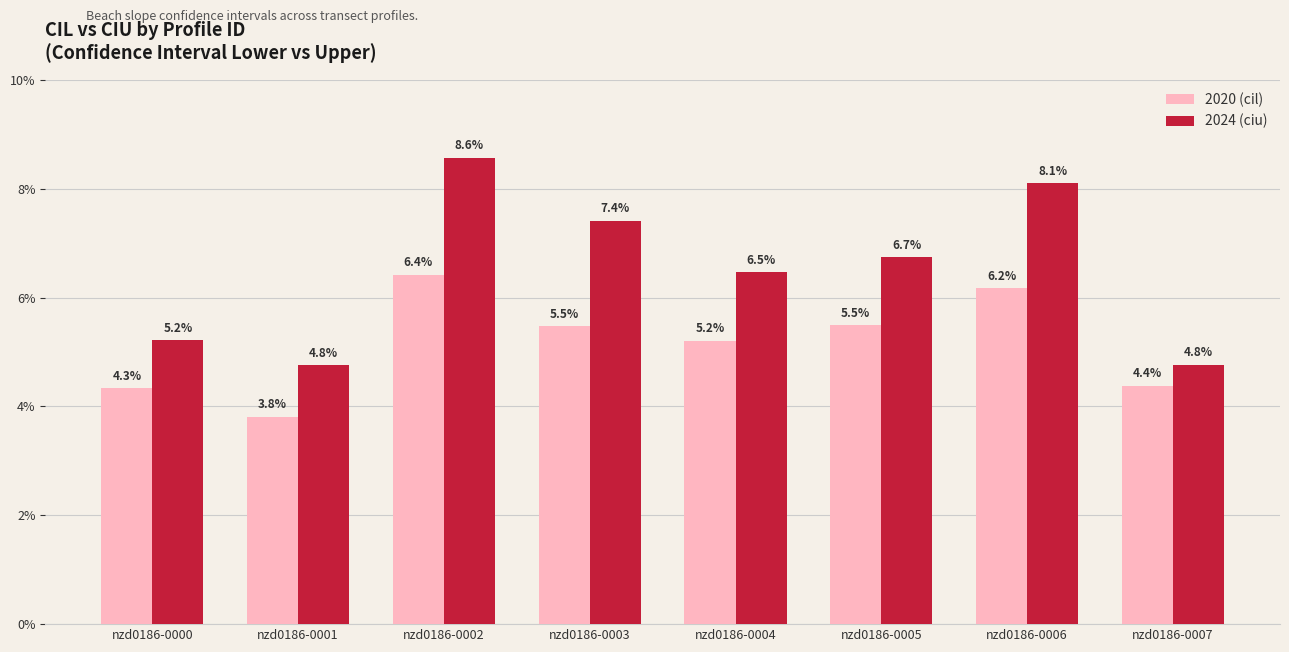

At which category is the sum across all series the highest?

nzd0186-0002